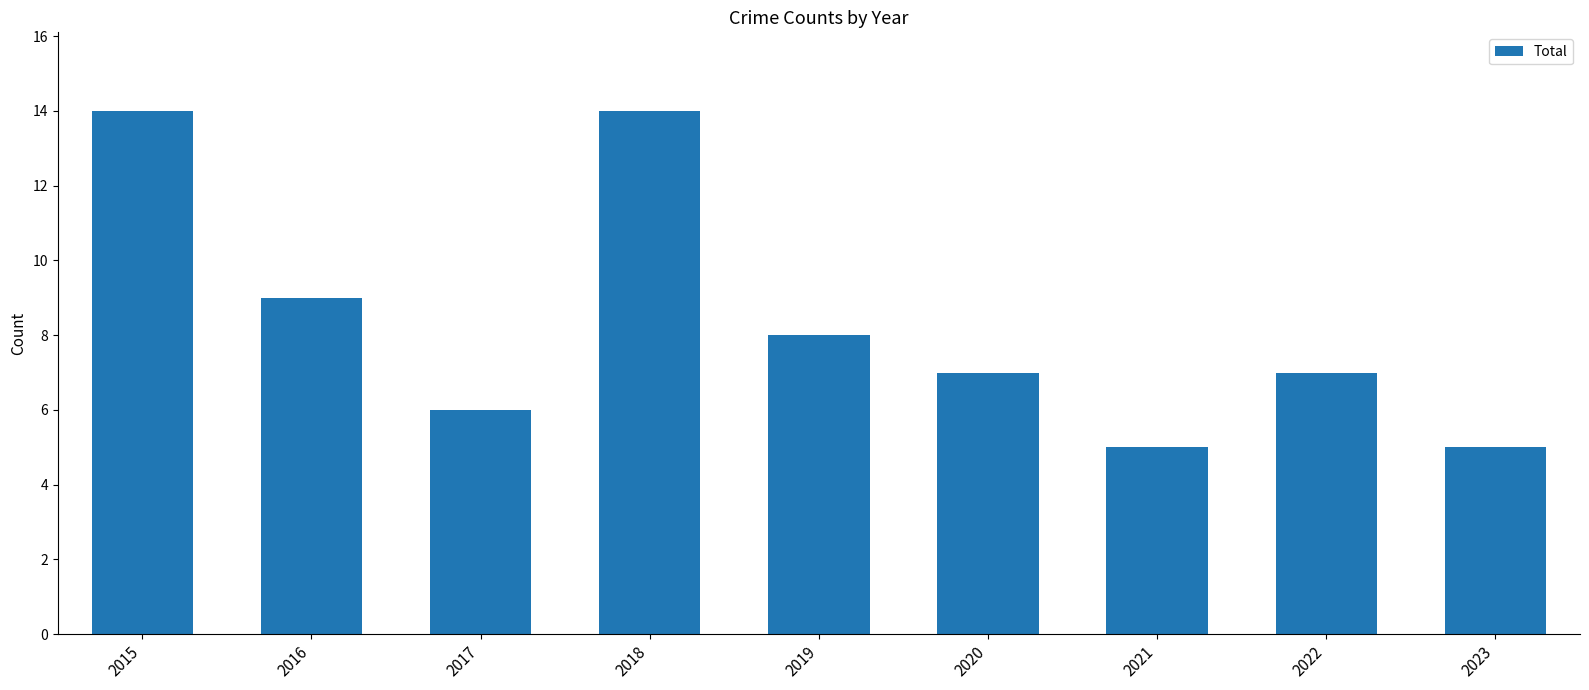

What is the maximum value shown in the chart?

14